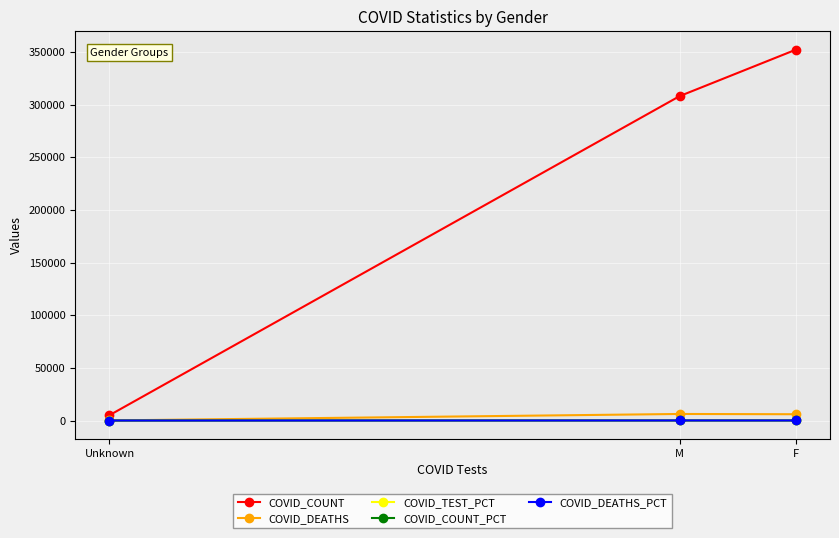

True or false: COVID_COUNT_PCT has a value of 15.6 at F.

False